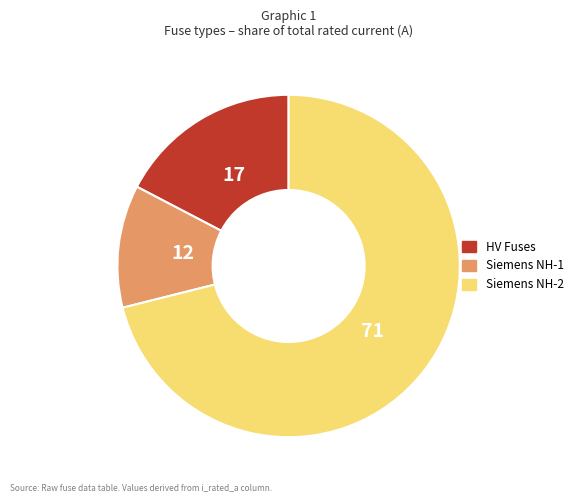

Does any single category account for the majority?

Yes